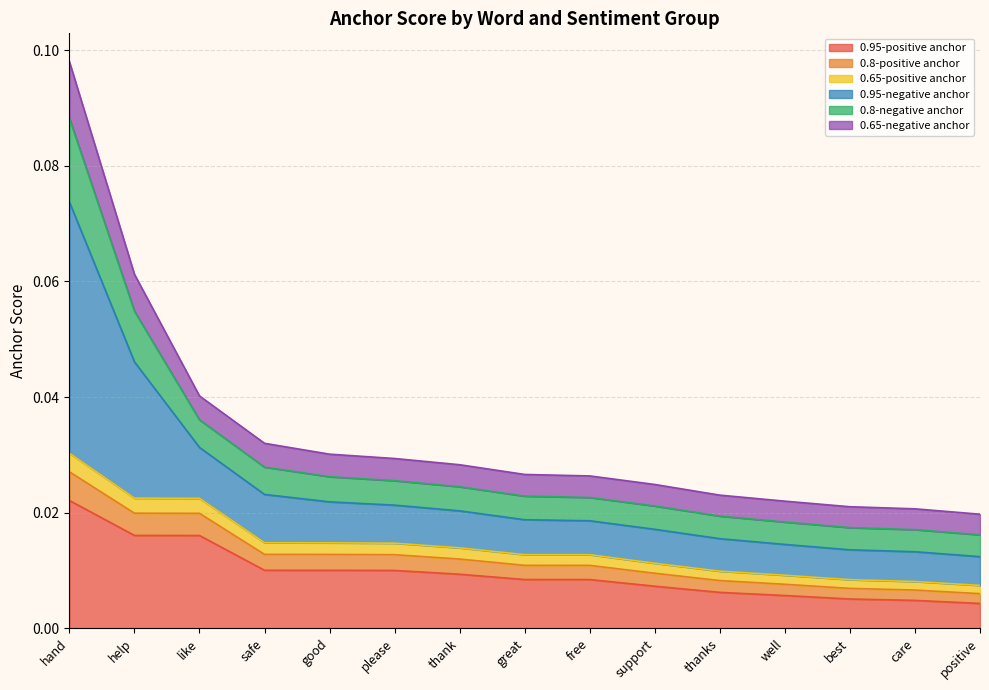

True or false: 0.95-positive anchor and 0.65-positive anchor intersect in this chart.

False